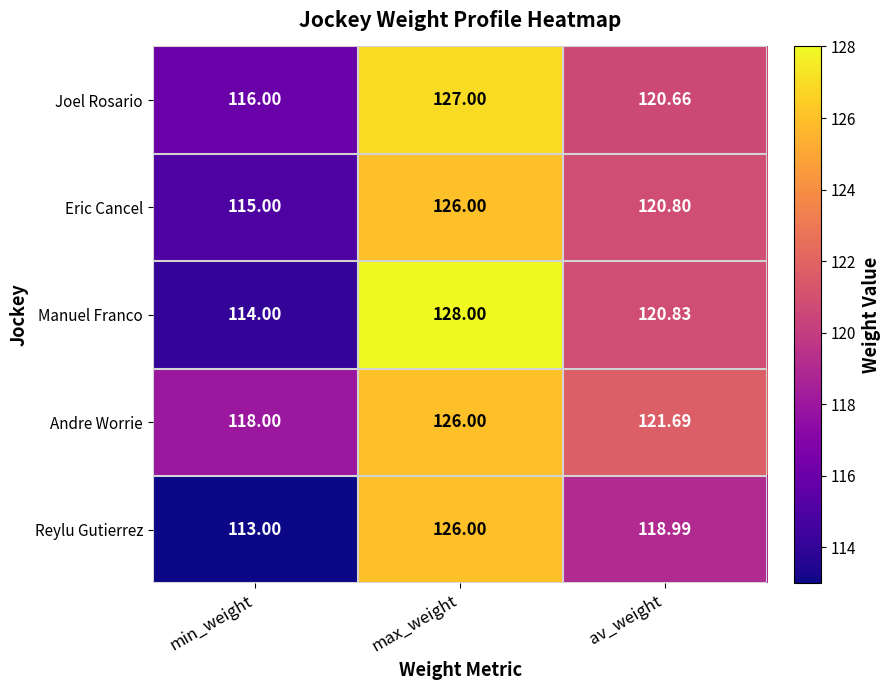

At which label does Eric Cancel reach its peak?

max_weight